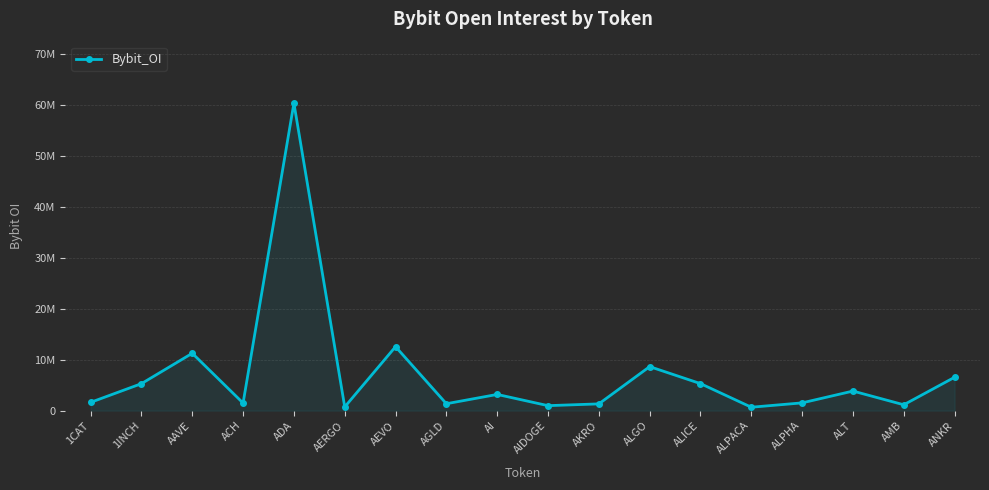

Is this an area chart (filled region under the line)?

Yes